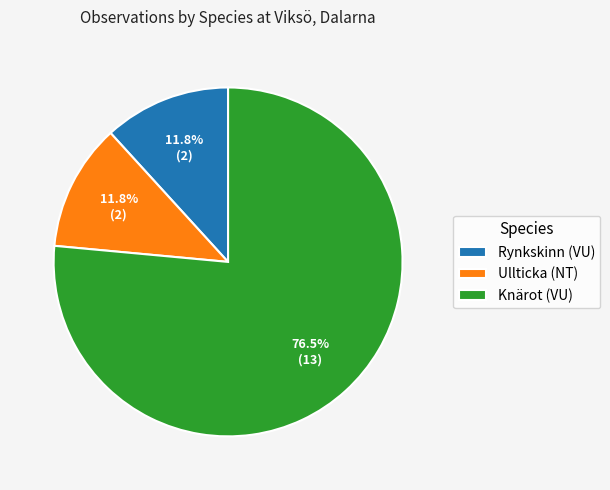

Do Rynkskinn (VU) and Knärot (VU) together represent more than half of the pie?

Yes